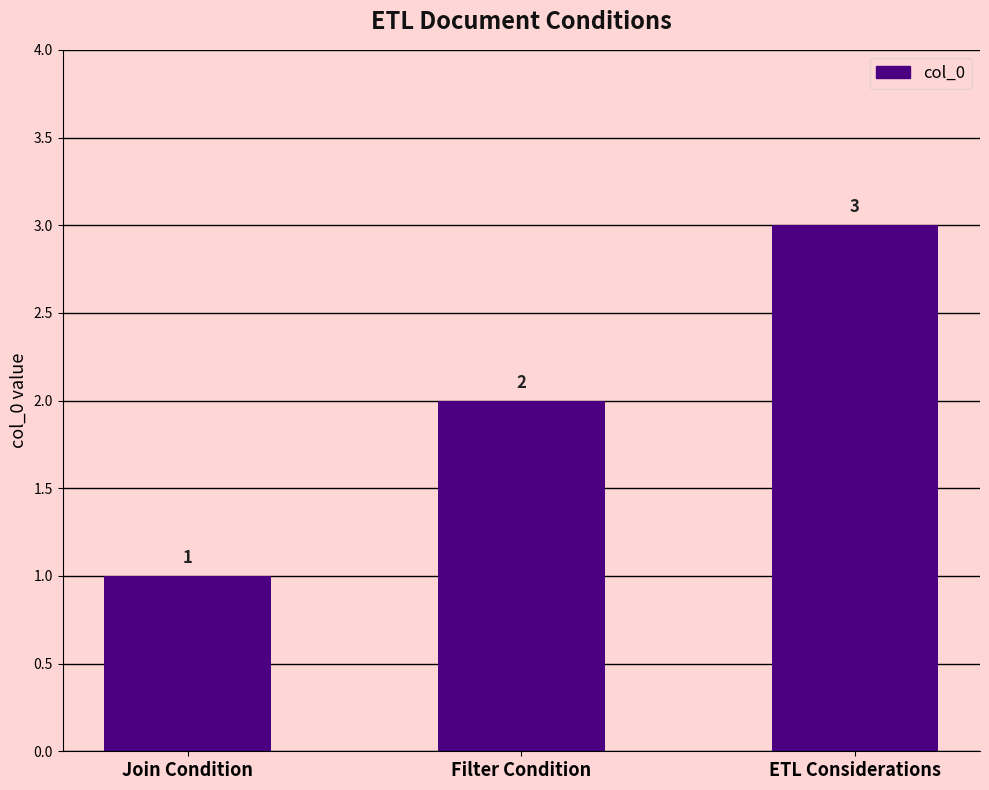

What is the difference between the maximum and minimum values?

2